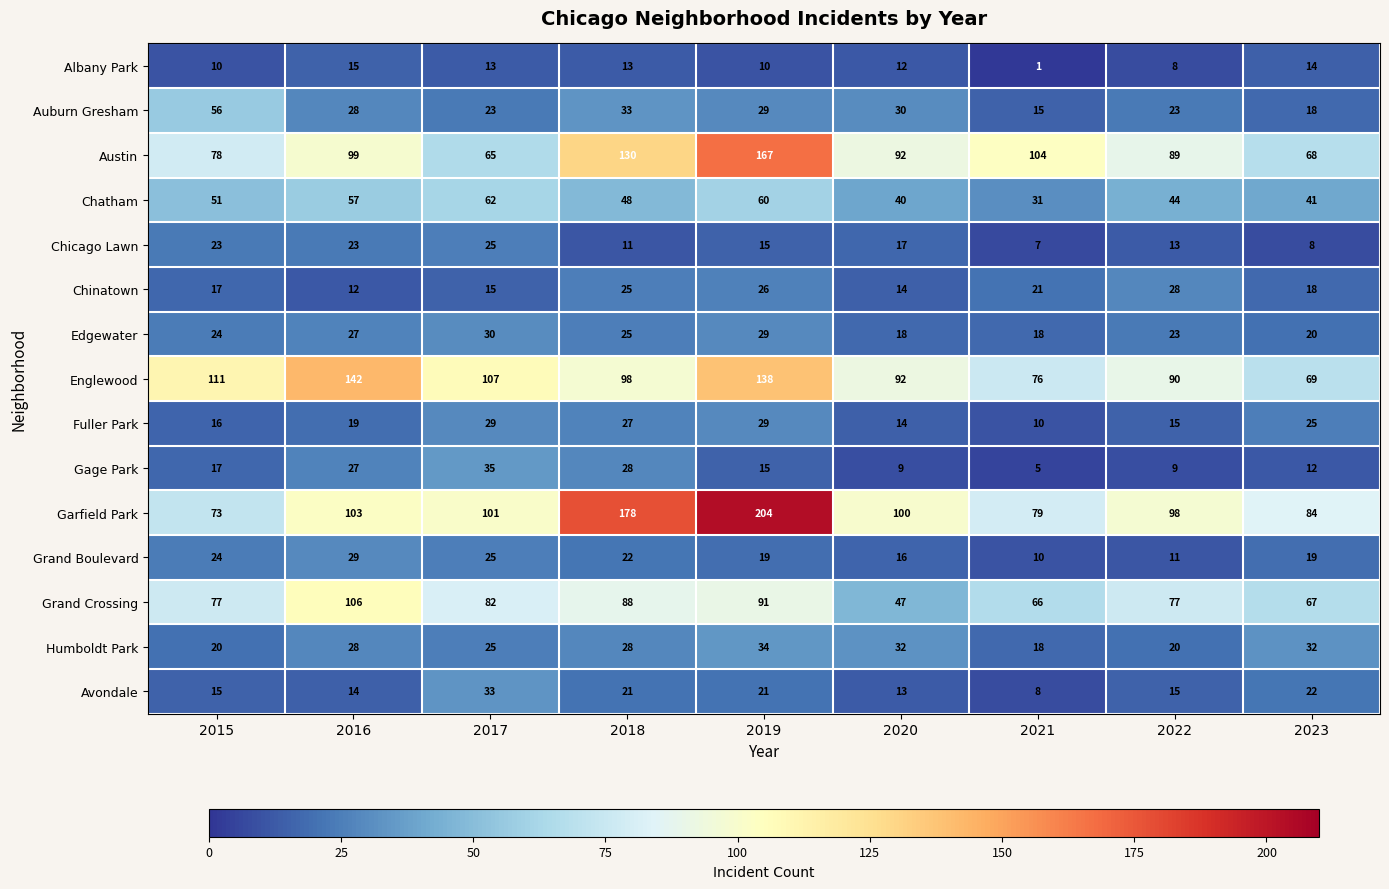

How many values in the Albany Park series are below 12?

4